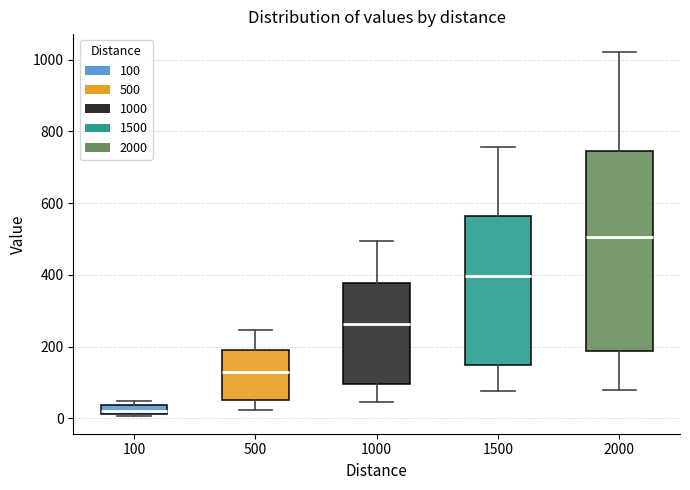

Which box's median line is the highest?

2000